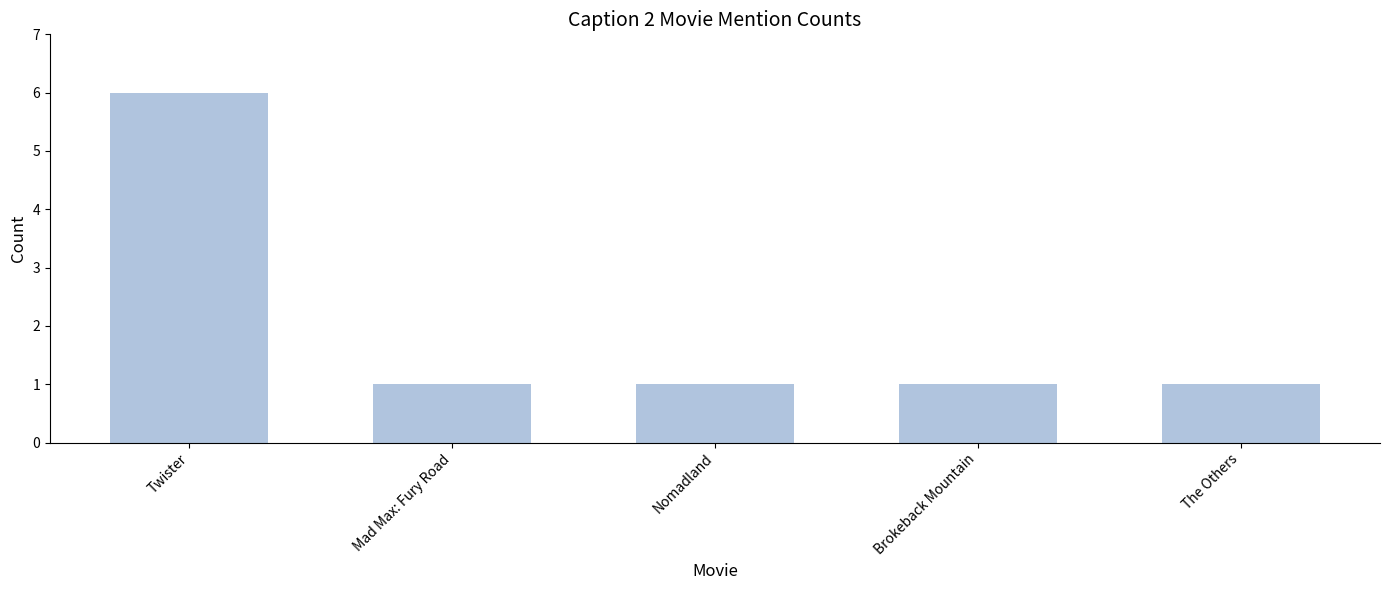

Reading right to left, transcribe all the data shown in this chart.

The Others=1	Brokeback Mountain=1	Nomadland=1	Mad Max: Fury Road=1	Twister=6